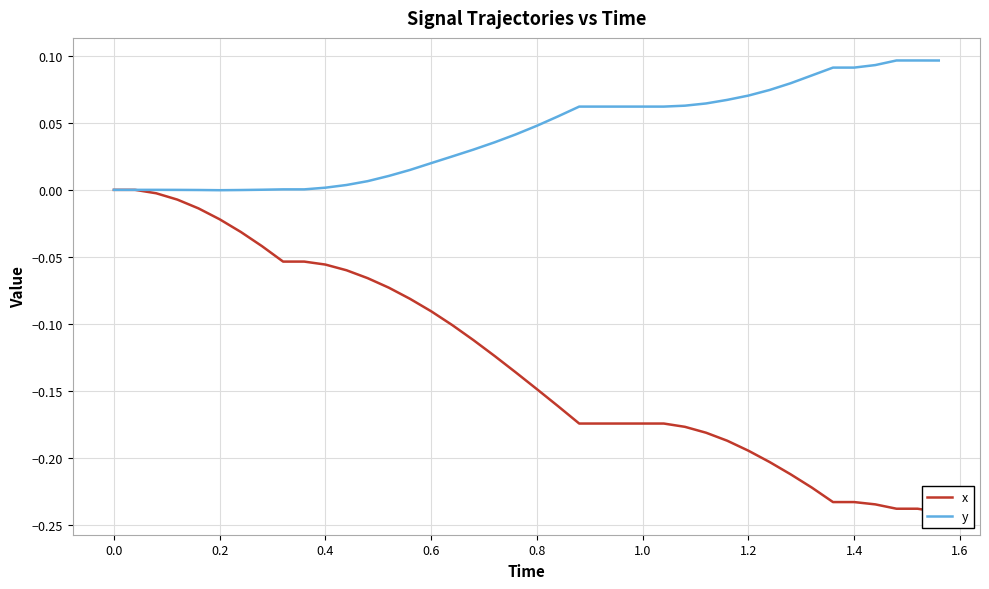

True or false: x has a value of -0.1 at 18.

False